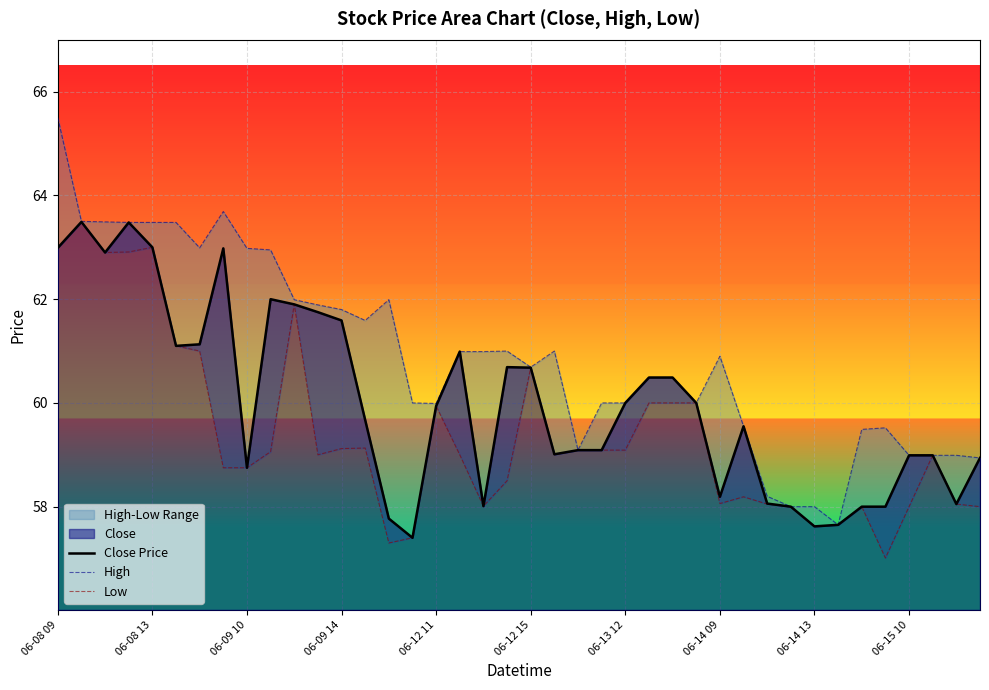

True or false: Close Price has a value of 58.2 at 06-14 09.

True